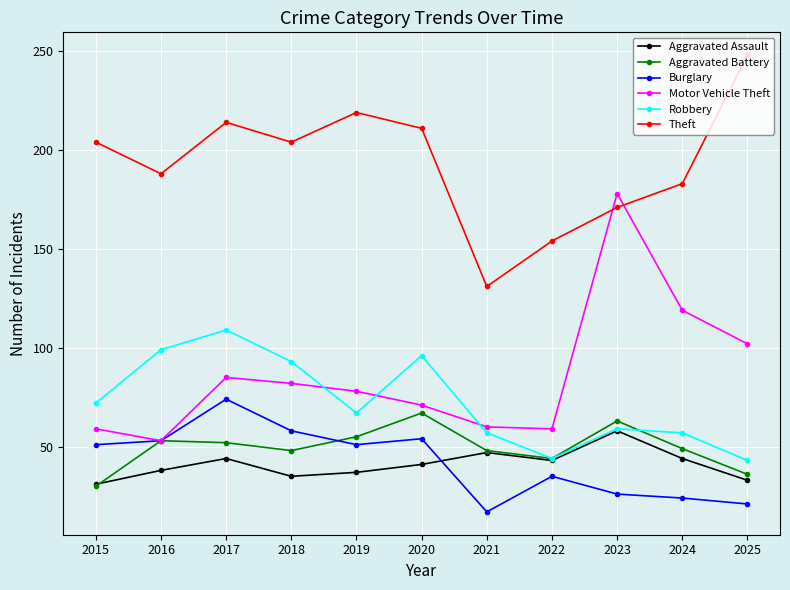

True or false: Burglary and Robbery cross at least once.

False